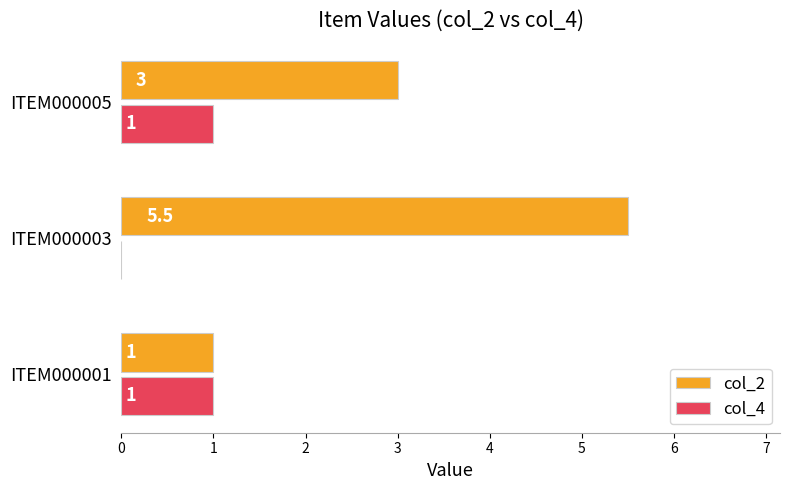

Read the col_2 value at ITEM000003.

5.5